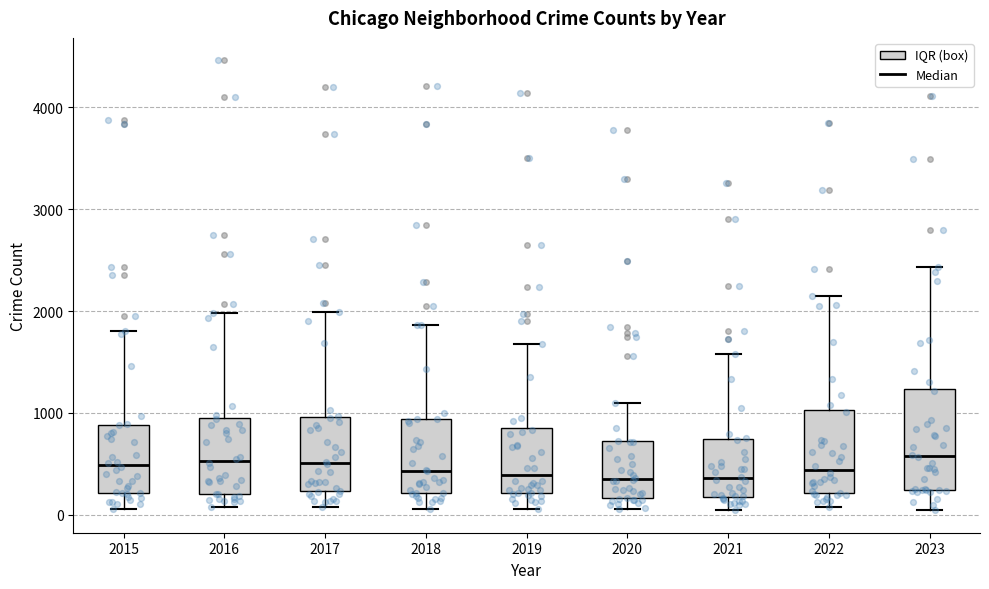

Comparing the boxes themselves (not the whiskers), which one is the tallest?

2023